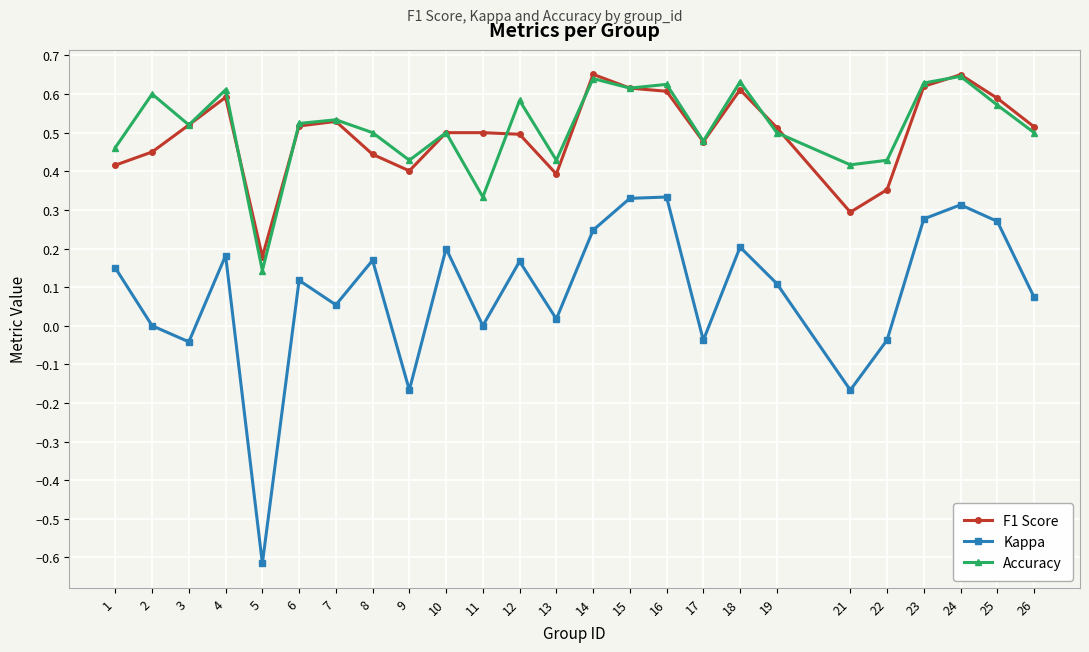

True or false: F1 Score has more than 1 points higher than both neighbors.

True